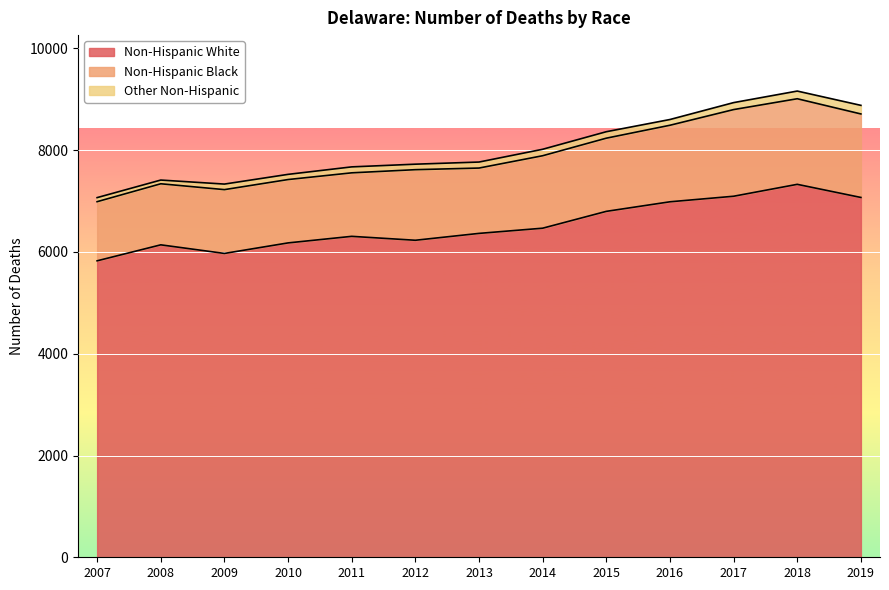

What is the sum of the Non-Hispanic Black values at 2008 and 2019?

2841